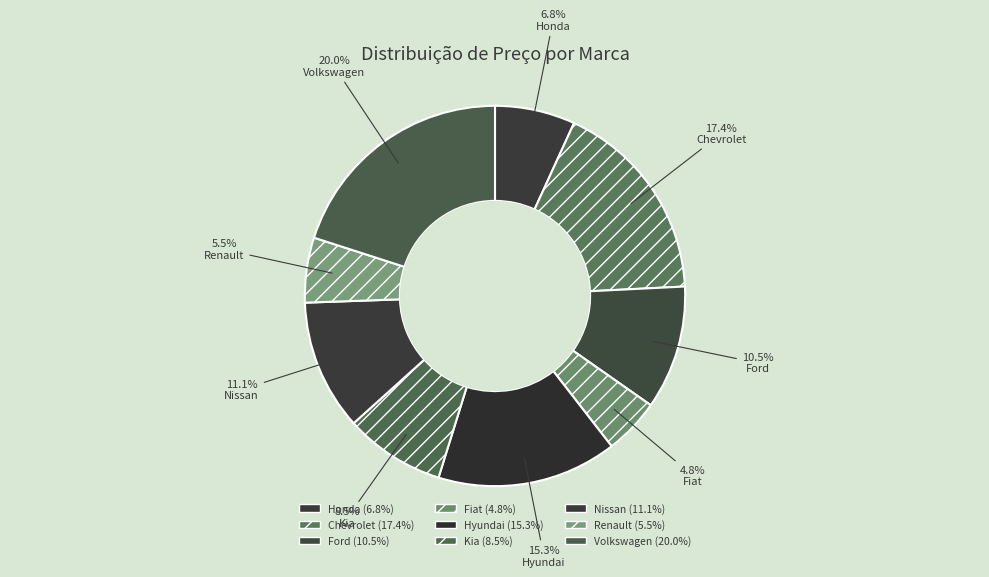

Count the number of slices in the pie.

9